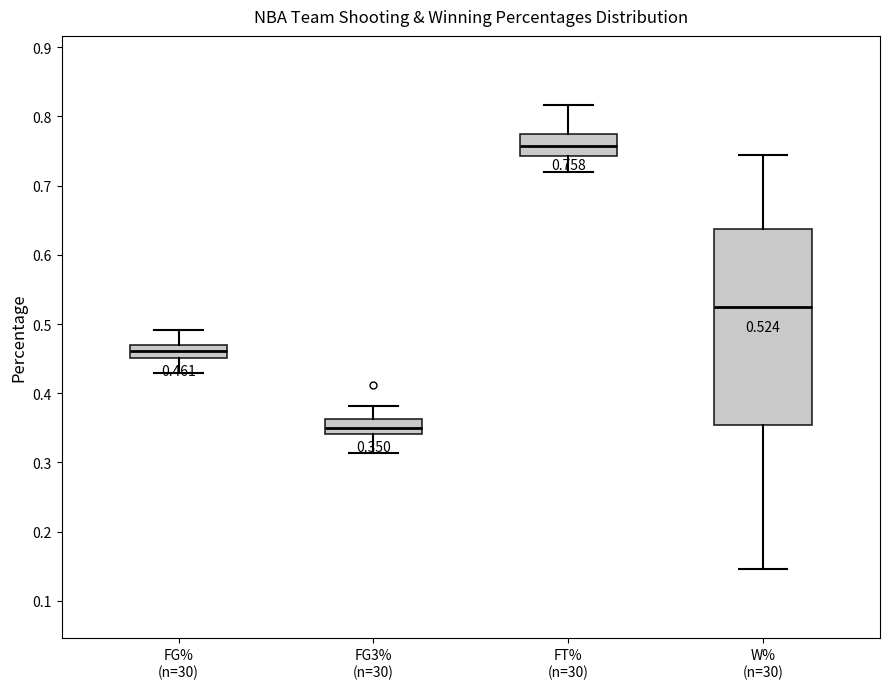

Which box has the lowest median line?

FG3% (n=30)